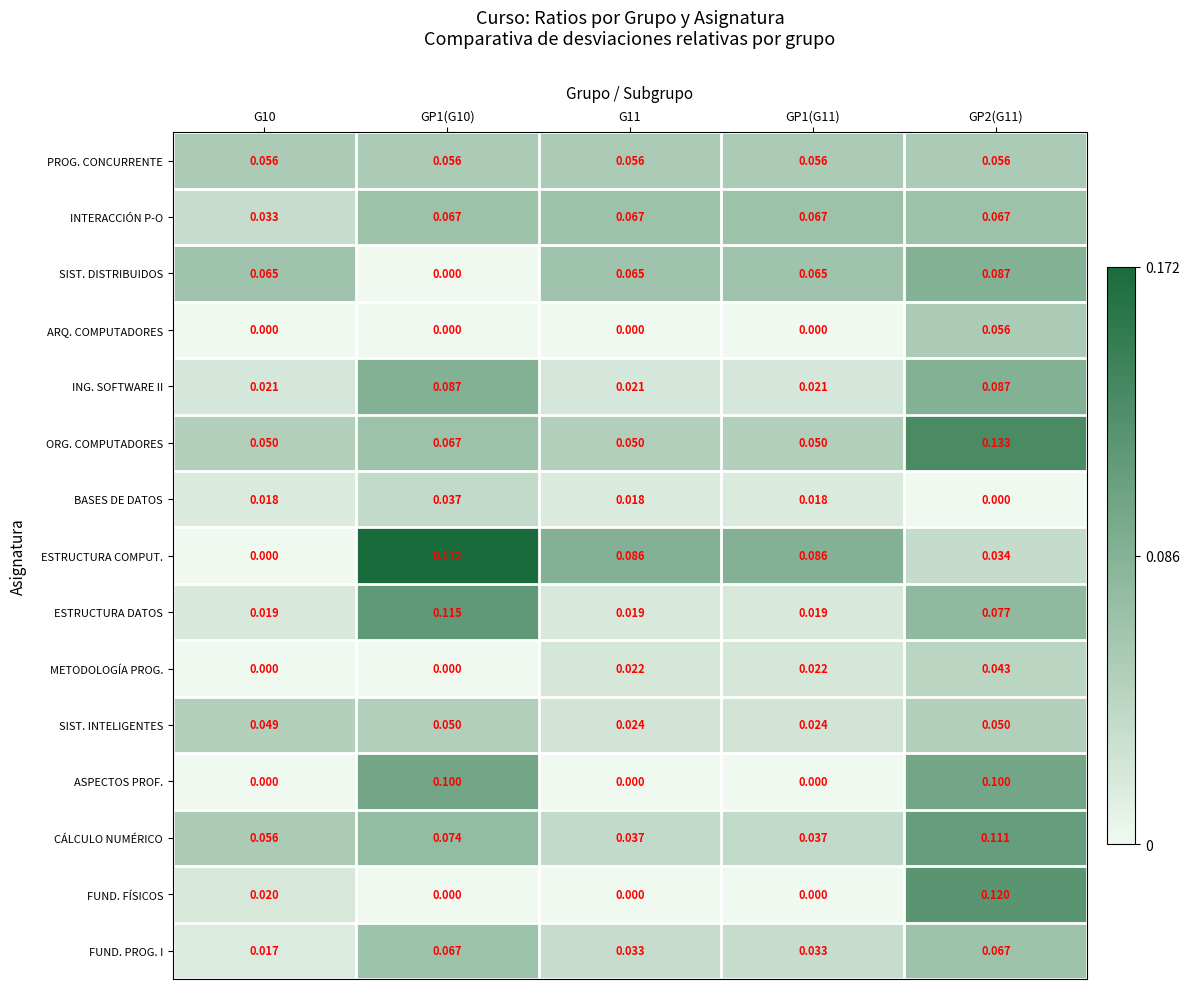

Is the value of ING. SOFTWARE II at GP1(G11) greater than the value of SIST. INTELIGENTES at GP1(G11)?

No